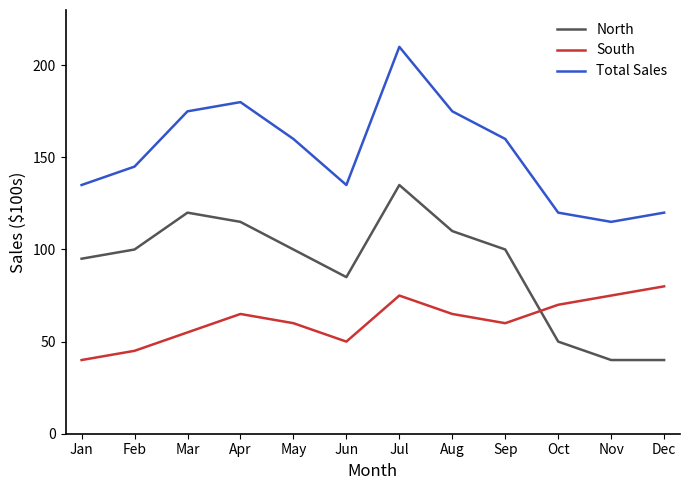

What is the sum of the Total Sales values at Mar and Oct?

295